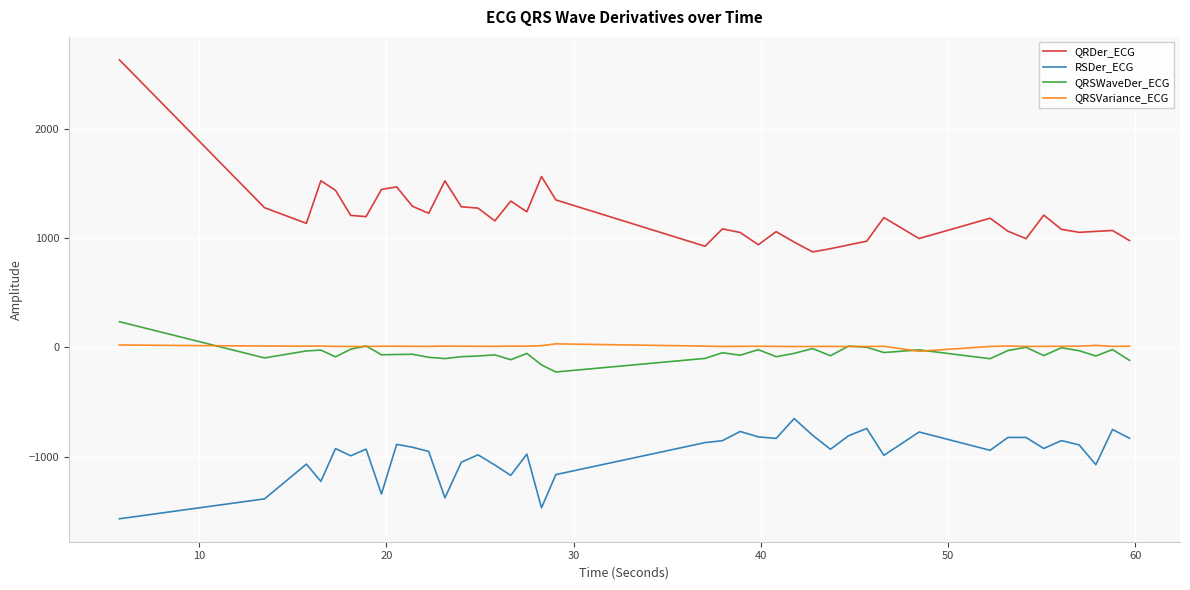

What is the minimum value for RSDer_ECG?

-1566.3